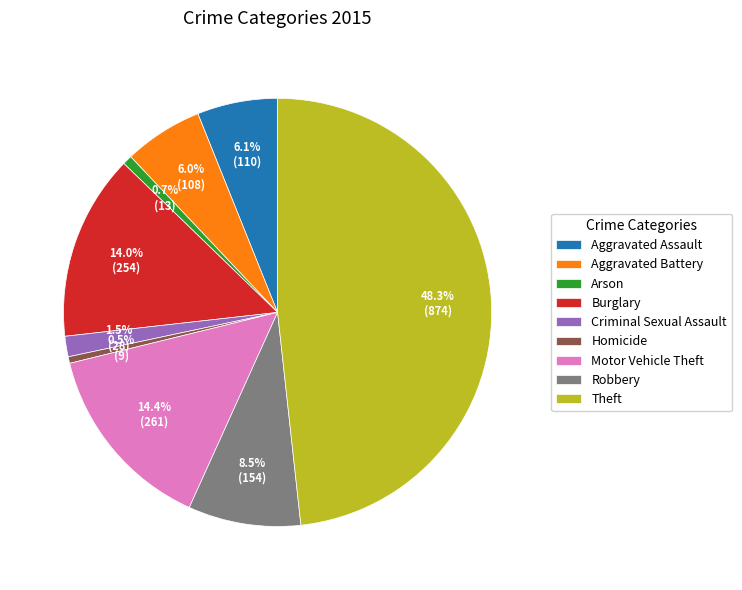

Is there any slice that represents more than half of the pie?

No